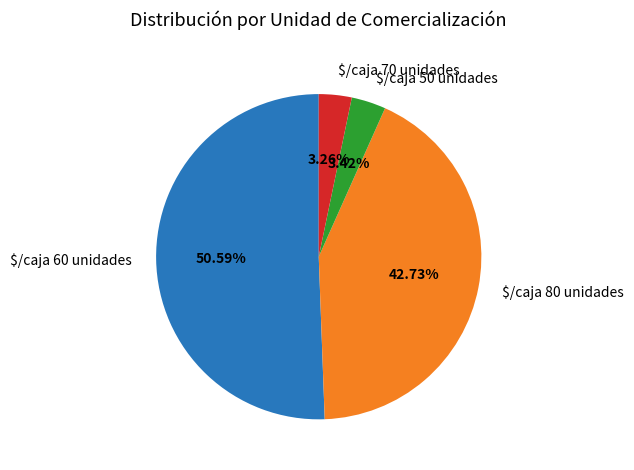

Is $/caja 50 unidades the majority of the pie?

No